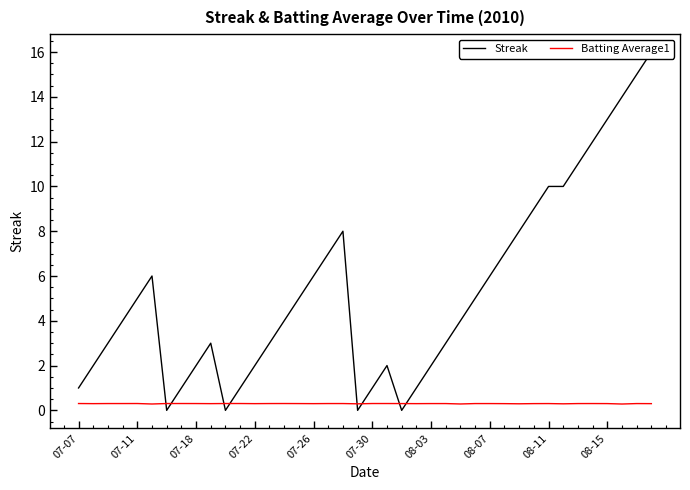

What position from the right is 21?

19